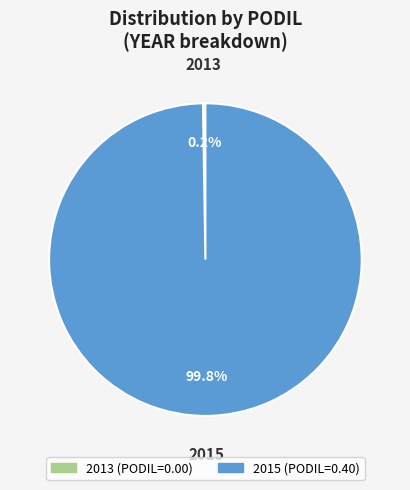

To the nearest percent, what is the average slice percentage?

50%